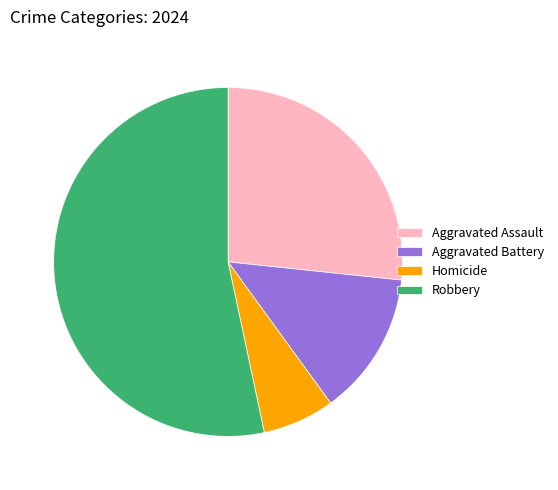

Is there a majority slice in this chart?

Yes